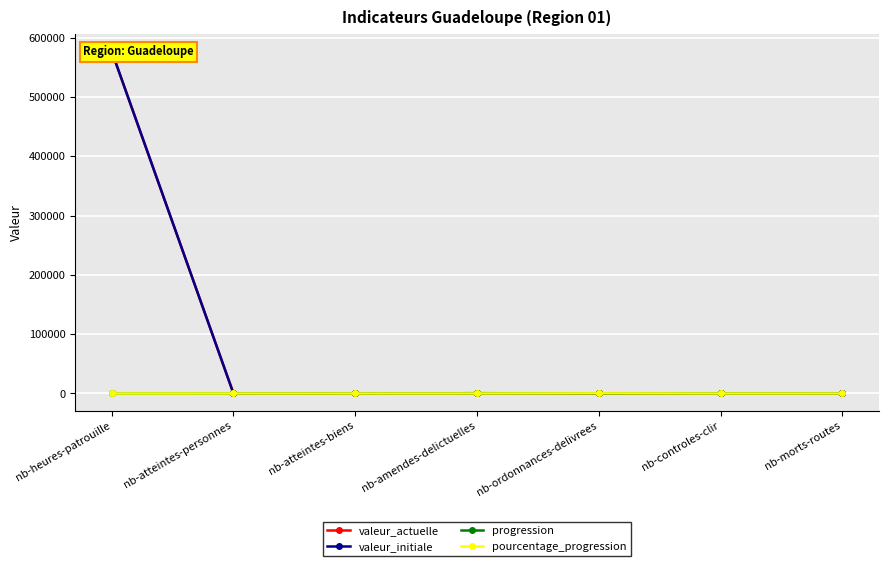

What is the sum of all valeur_initiale values?

577554